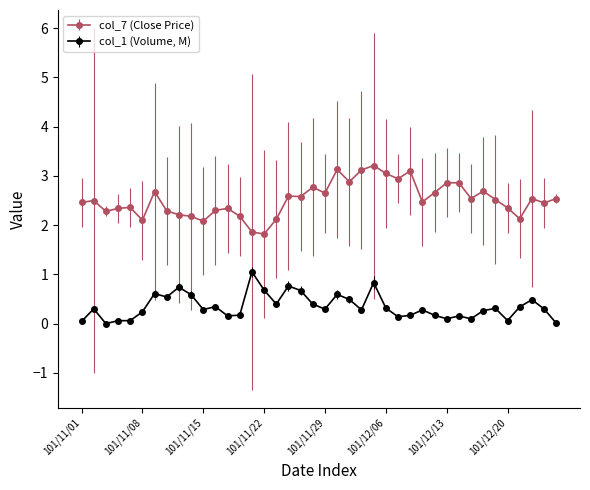

True or false: col_1 (Volume, M) has more than 2 points higher than both neighbors.

True